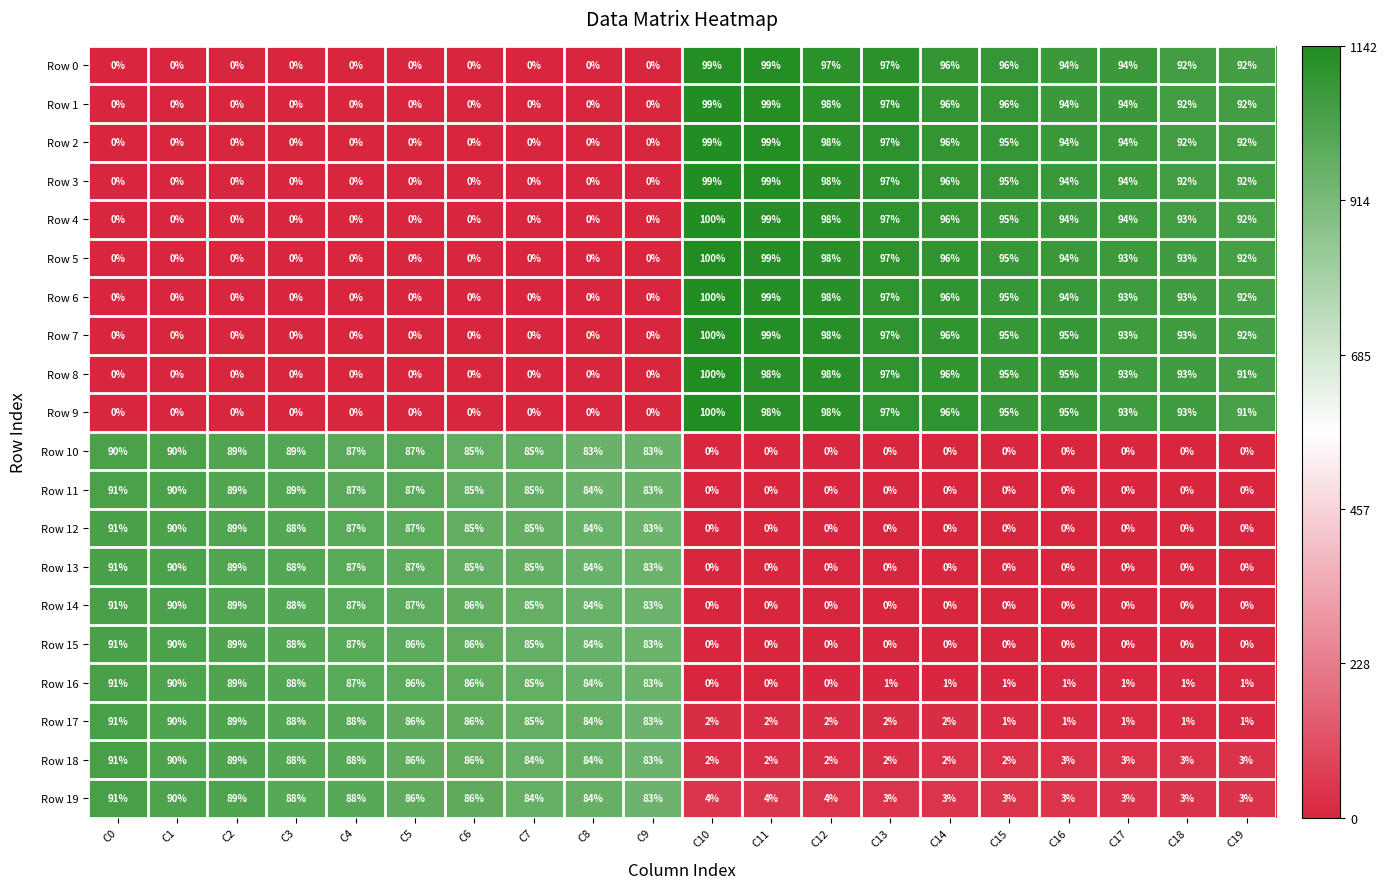

Is it true that Row 2 equals 54 at C12?

False